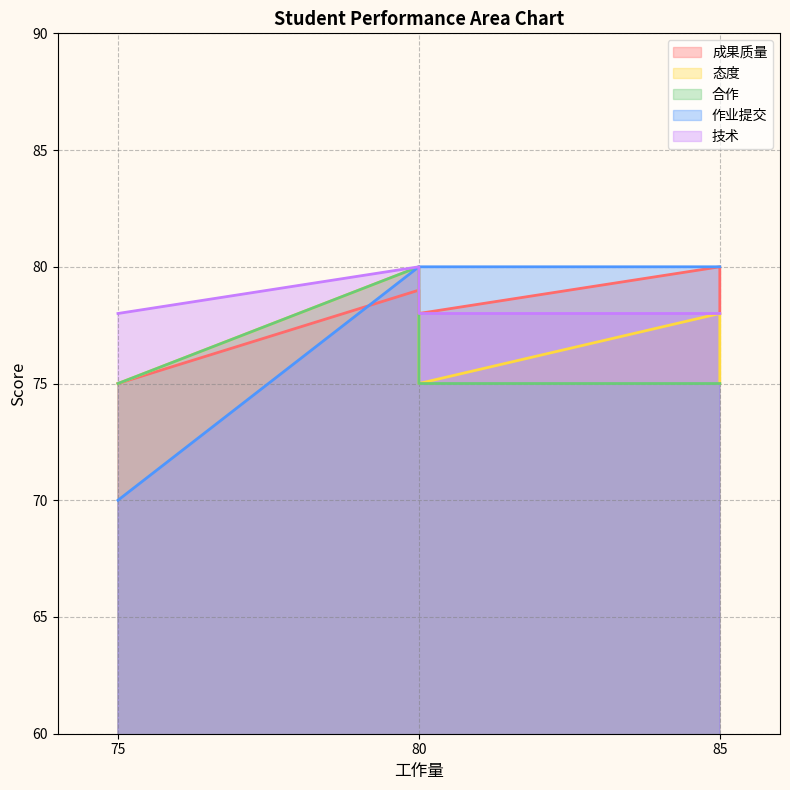

Count the number of data series in this chart.

5